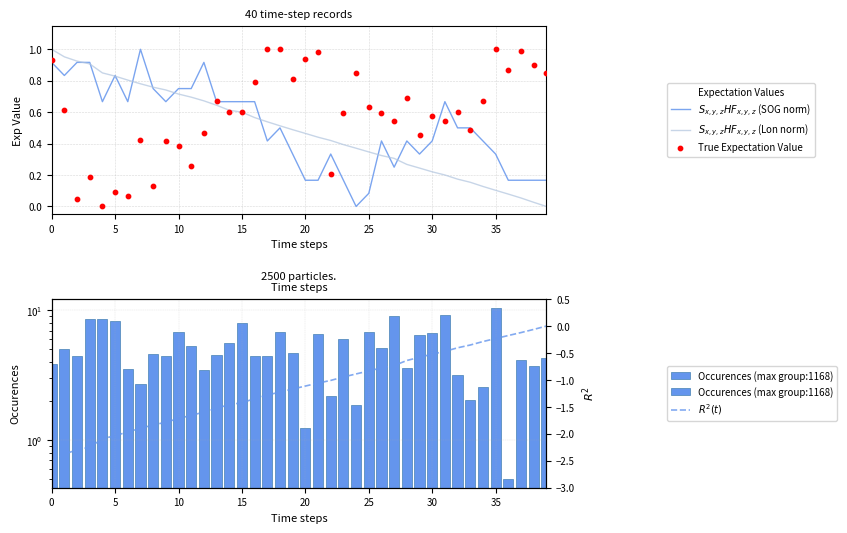

What is the total value across all series at 22?

2.1